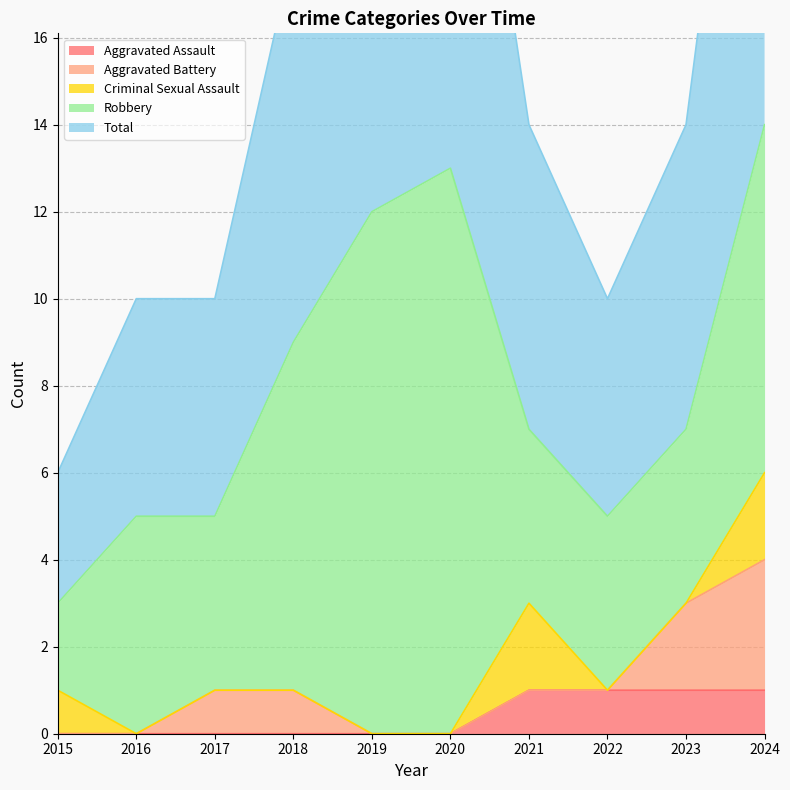

What is the value of the Robbery point at the 3rd from the left?

4